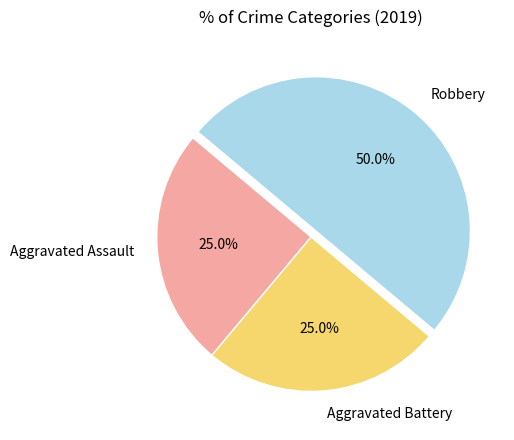

To the nearest percent, what percentage of the pie is Robbery?

50%